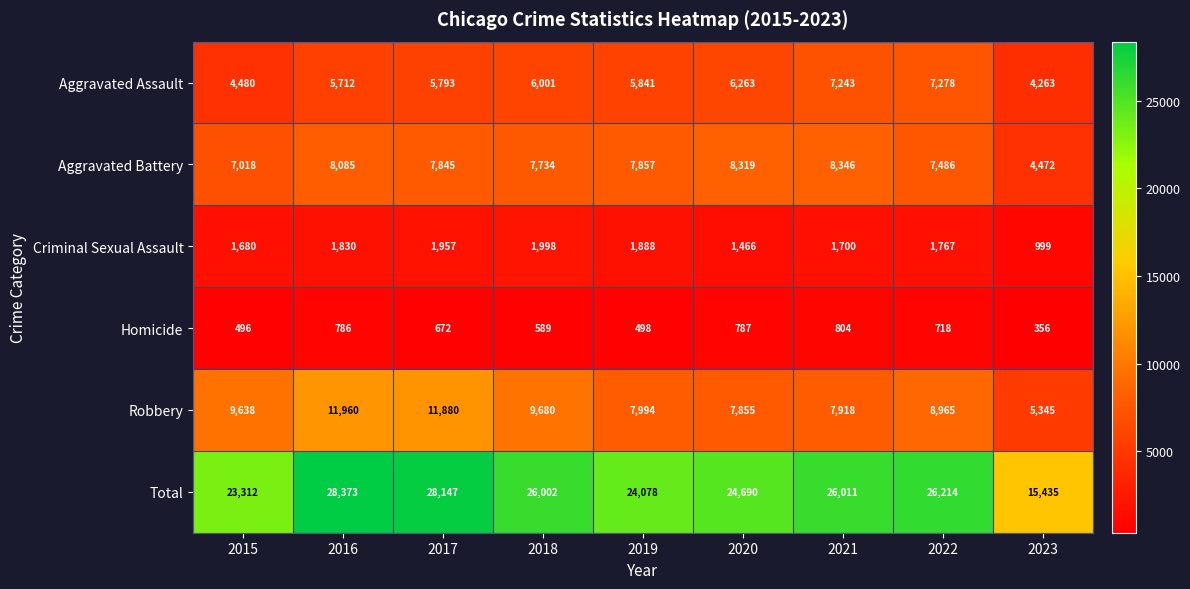

How many categories are shown in the chart?

9